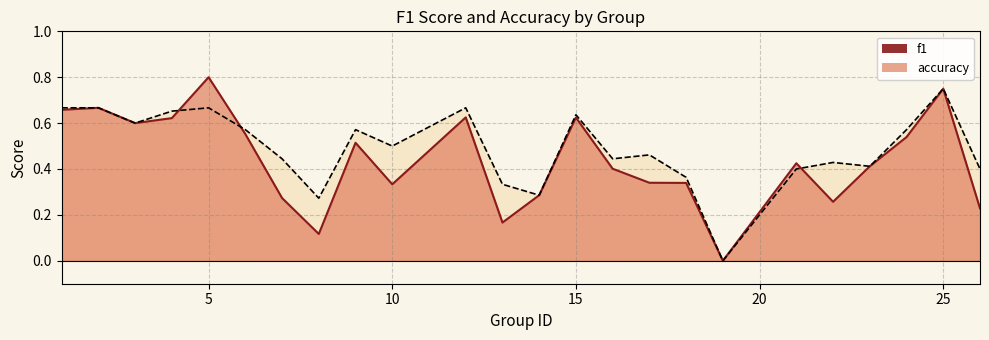

Which series has the largest range (max minus min)?

f1